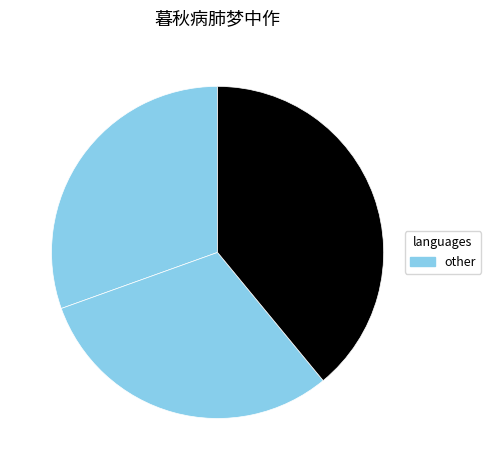

Count the number of slices in the pie.

3